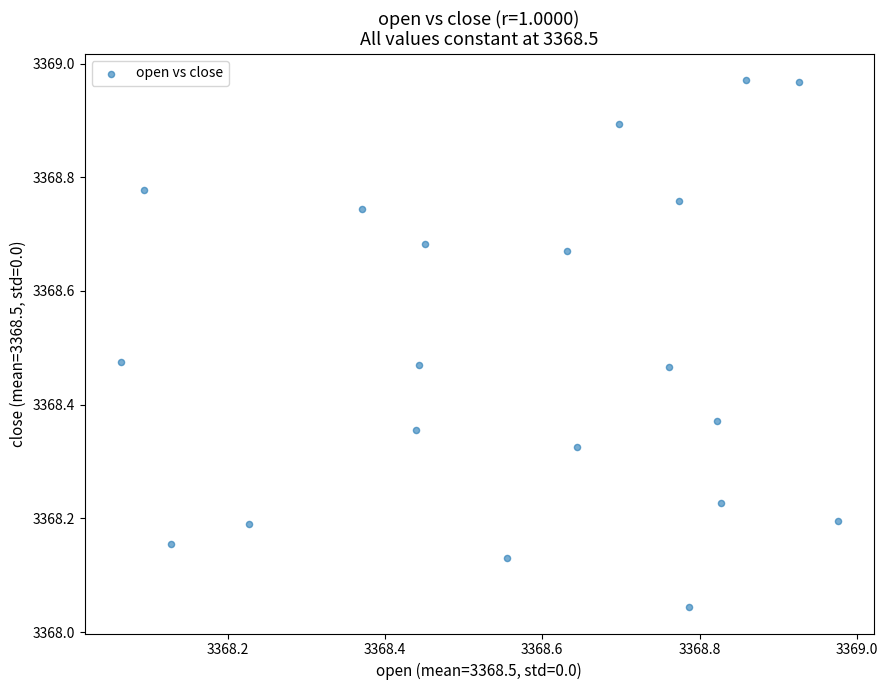

What is the range of X values (max minus min)?

0.9